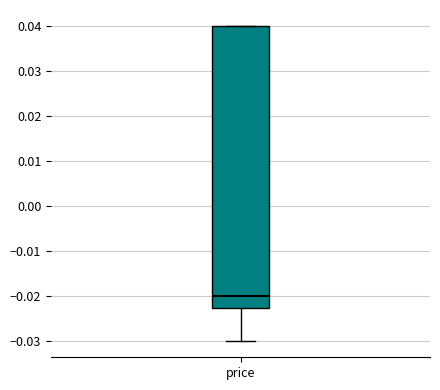

Read this box plot against the y-axis: the position of the median line, the range covered by the box, and the ends of both whiskers. The values are not printed on the chart, so give them approximately, as read against the axis.

median -0.020, box -0.022 to 0.040, whiskers -0.030 to 0.040